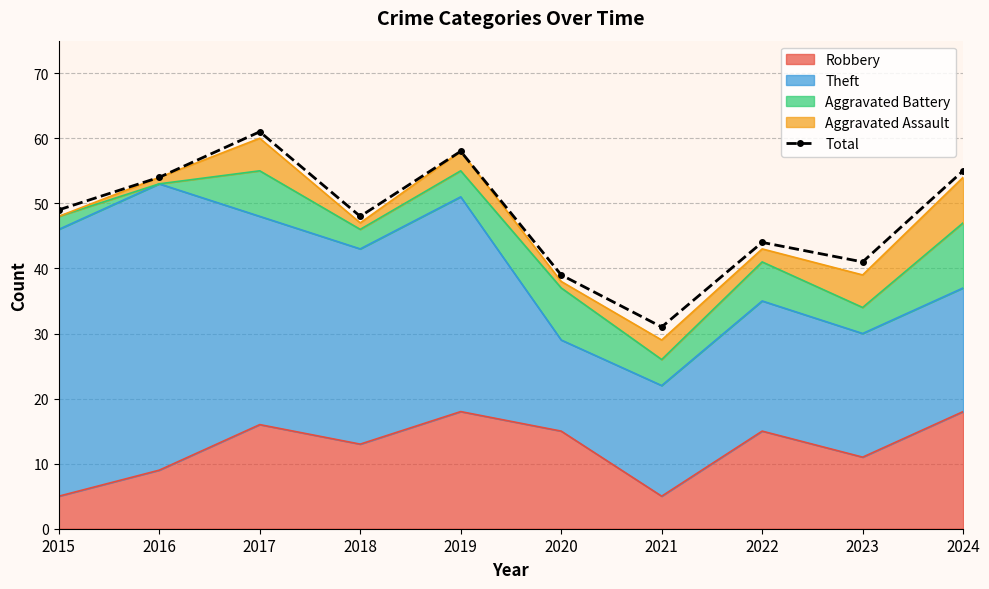

Rank the categories by value from highest to lowest.

2017, 2019, 2024, 2016, 2015, 2018, 2022, 2023, 2020, 2021